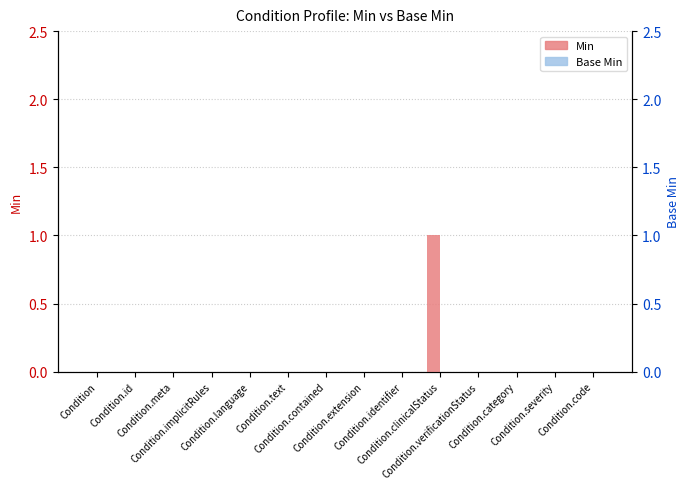

Where is Base Min nearest to the value 0?

Condition